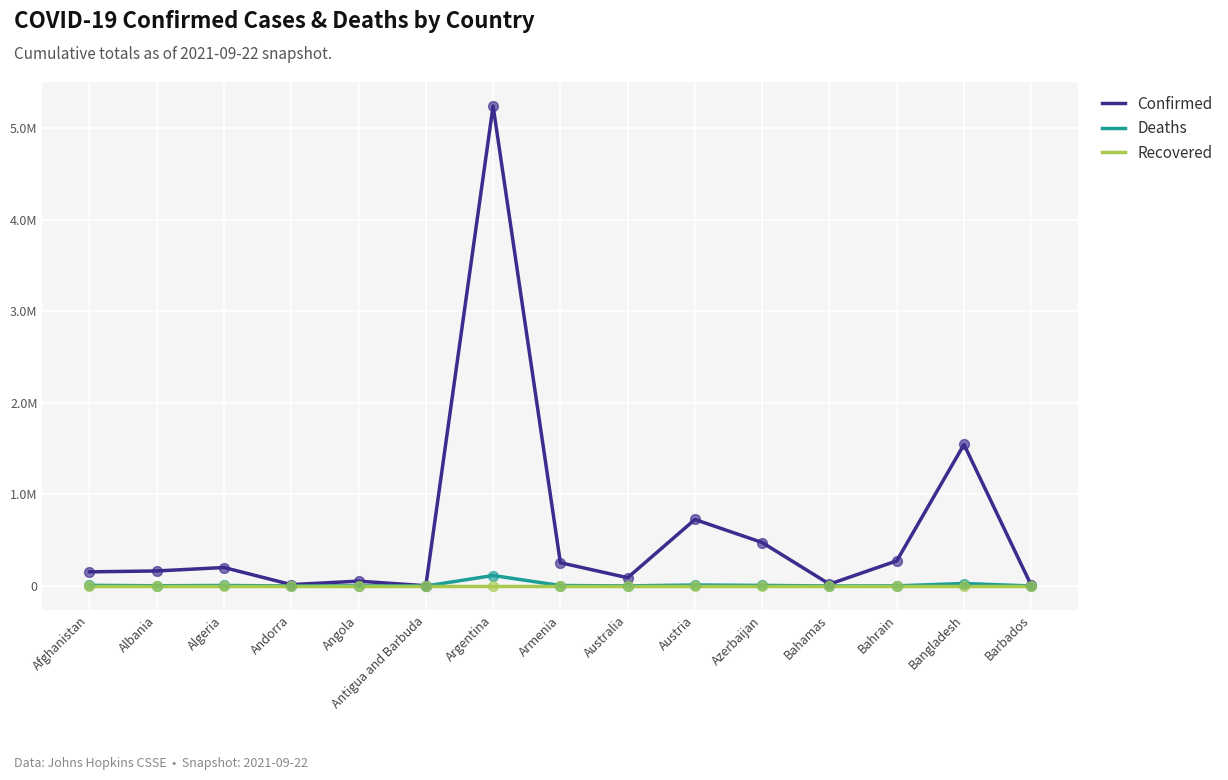

What is the total value across all series at Barbados?

6795